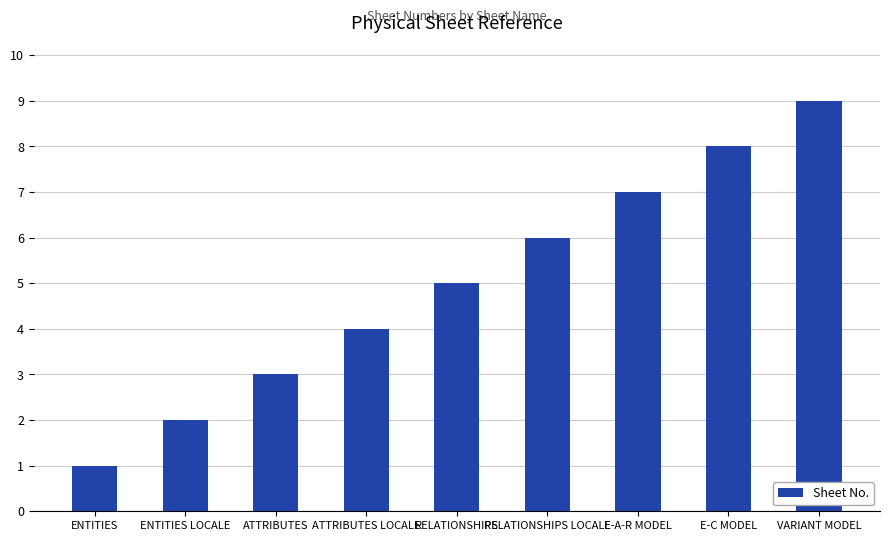

What is the approximate value at ATTRIBUTES LOCALE?

4